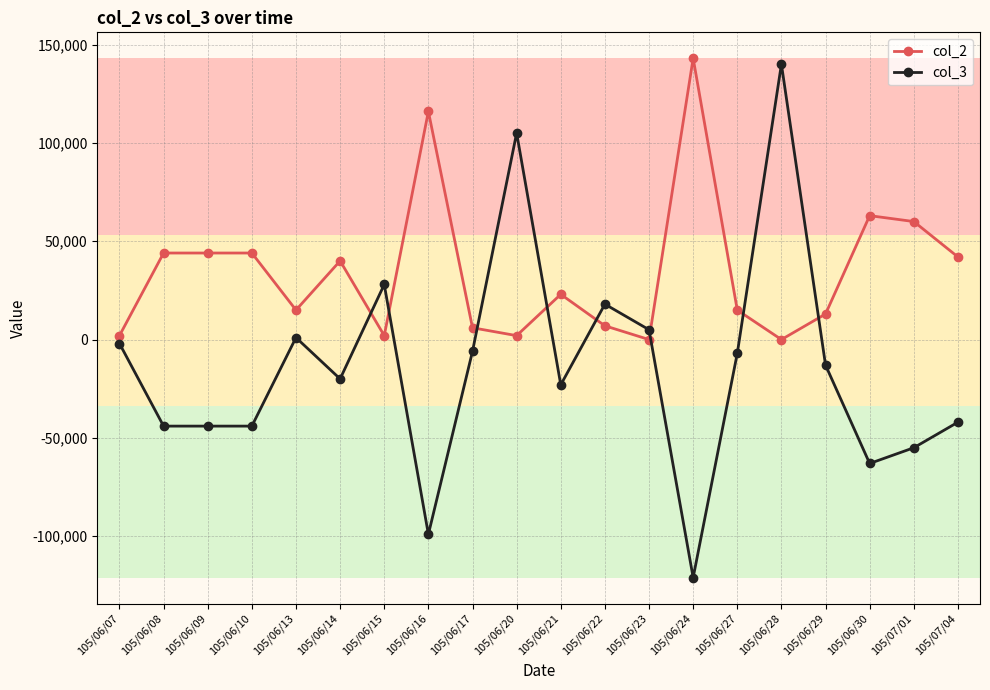

The value of col_3 at 105/06/24 is -121000. True or false?

True